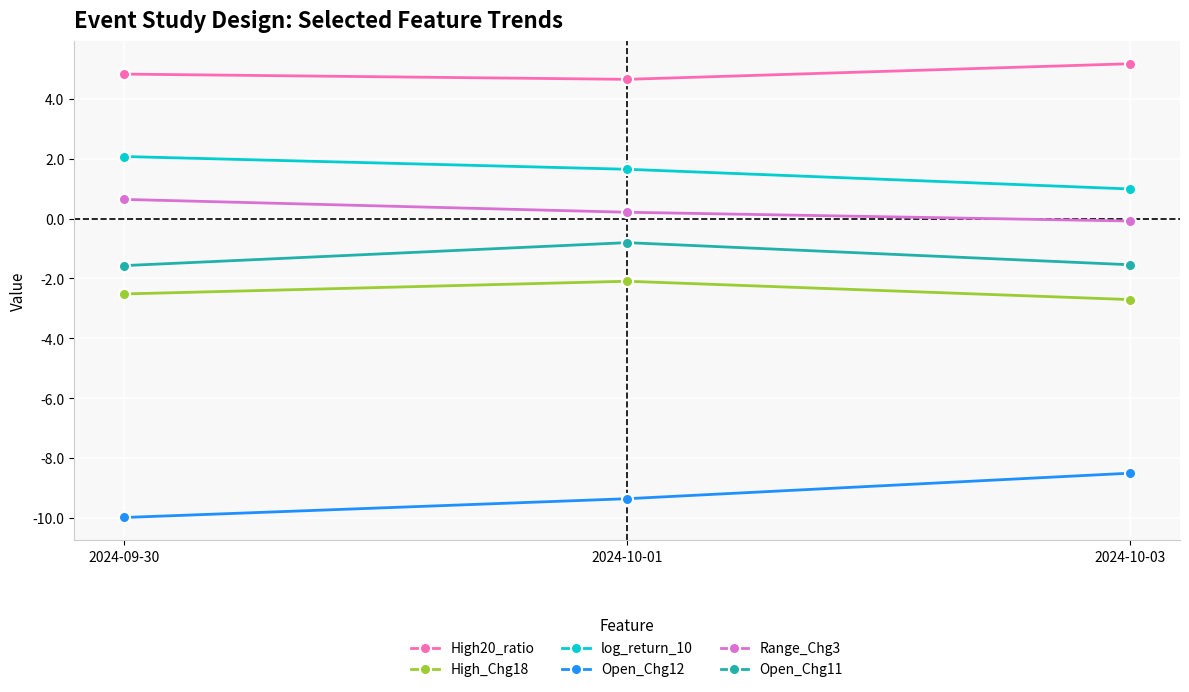

What position from the right is 2024-09-30?

3